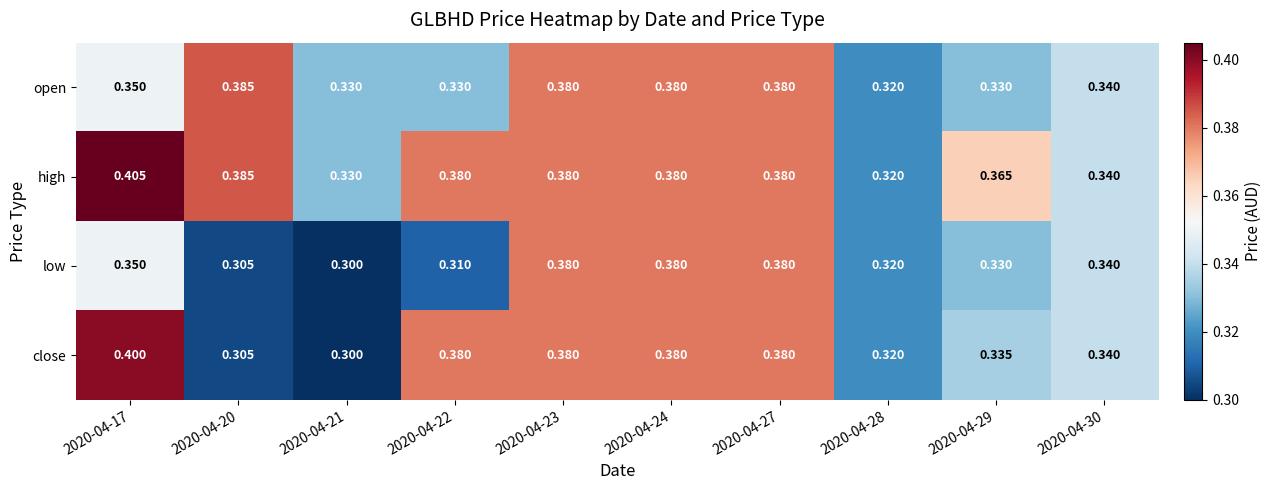

List the series in order of their peak value, lowest first.

low, open, close, high